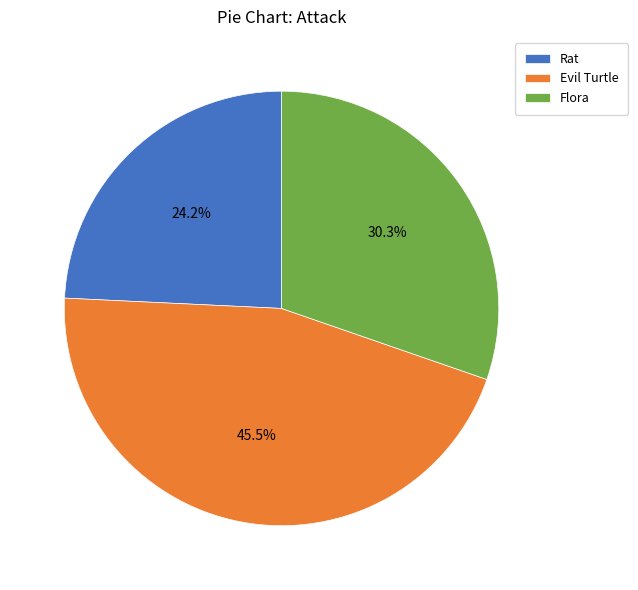

What percentage do Rat and Evil Turtle together represent?

69.7%